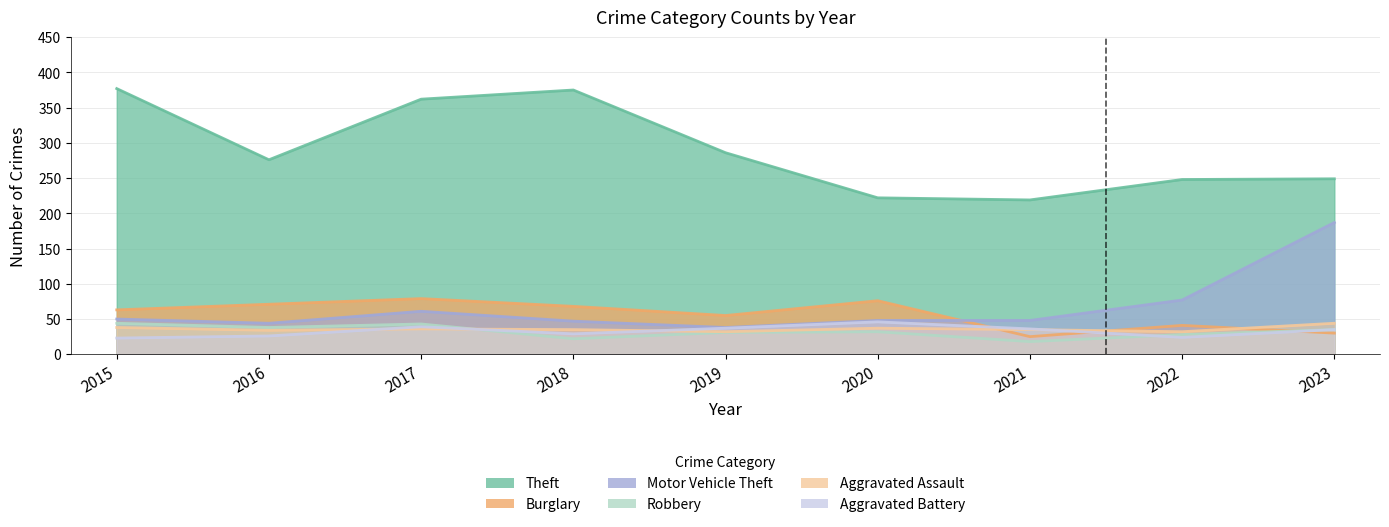

What is the sum of all Aggravated Battery values?

295